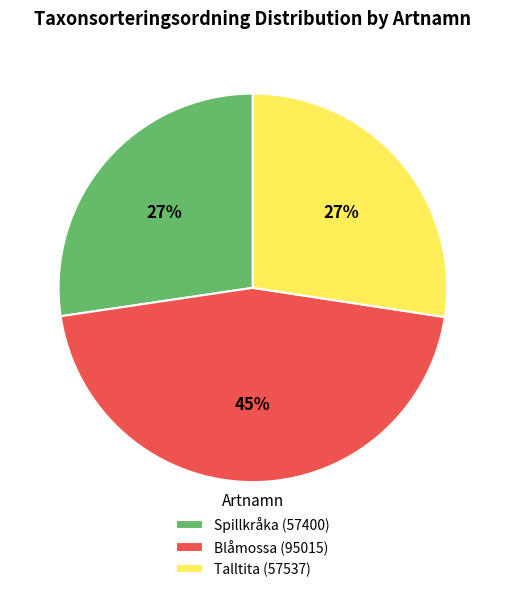

Is it true that Spillkråka is 27% of the pie?

True